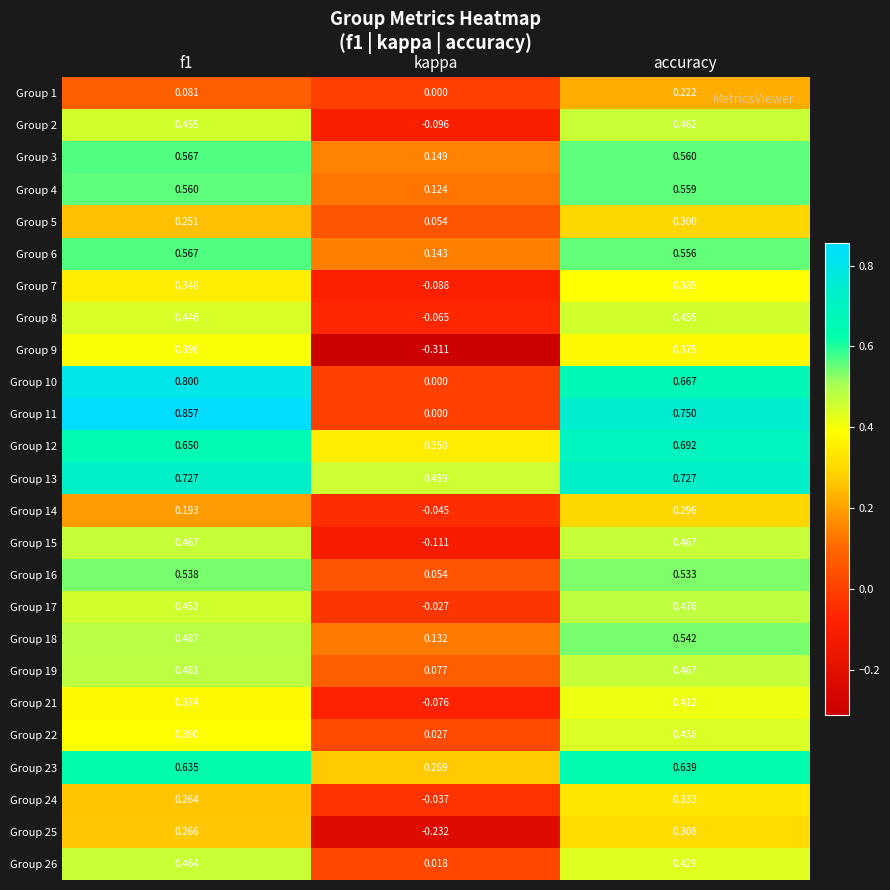

At which category is the sum across all series the highest?

accuracy